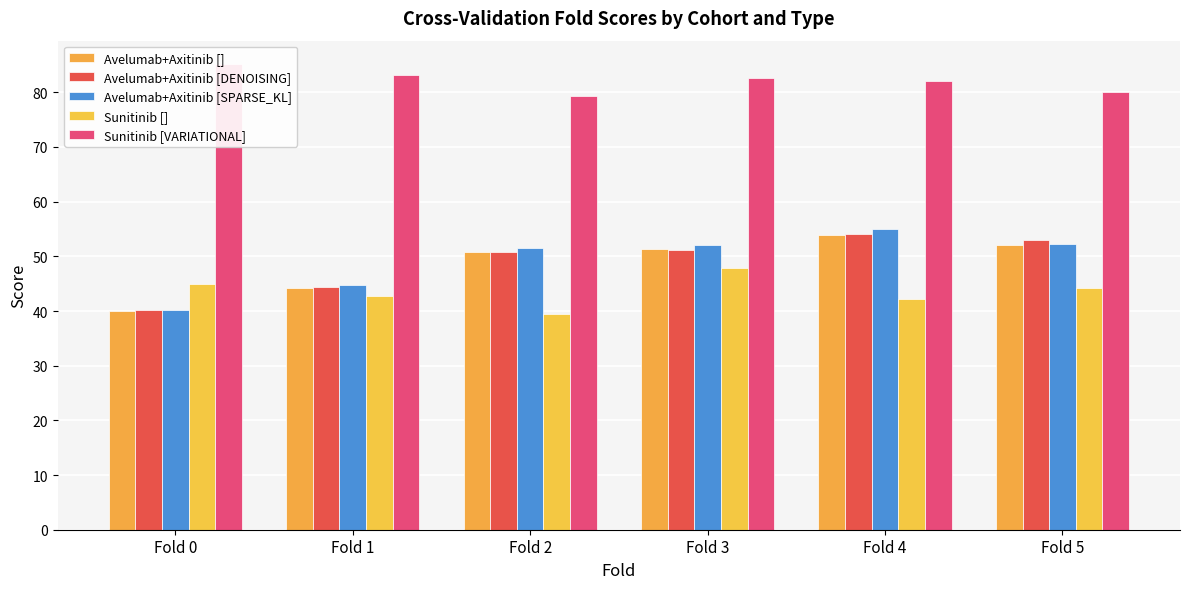

How many data points in Avelumab+Axitinib [] are less than 51?

3